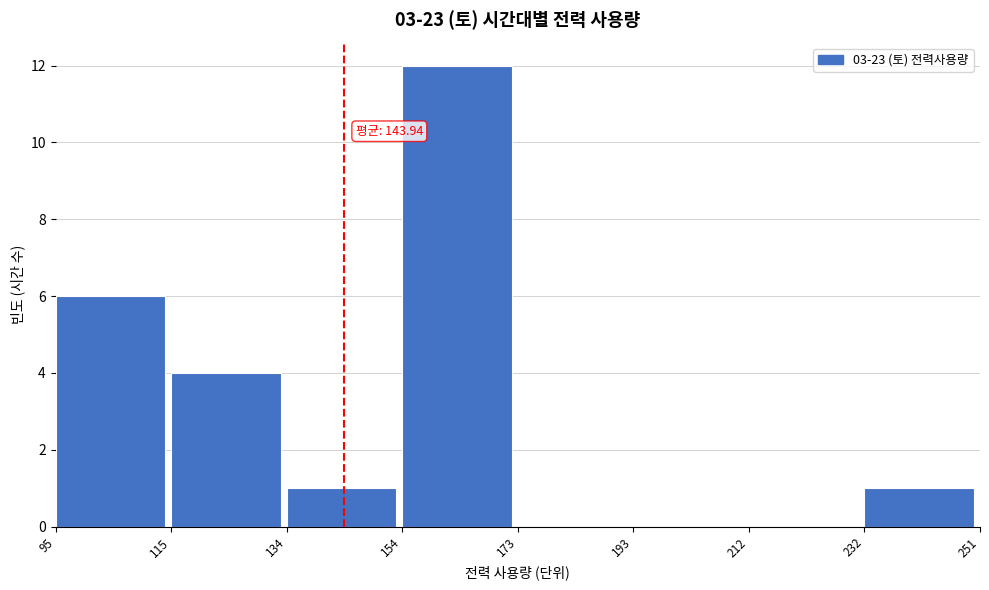

Which range on the x-axis has the tallest bar?

154 to 173